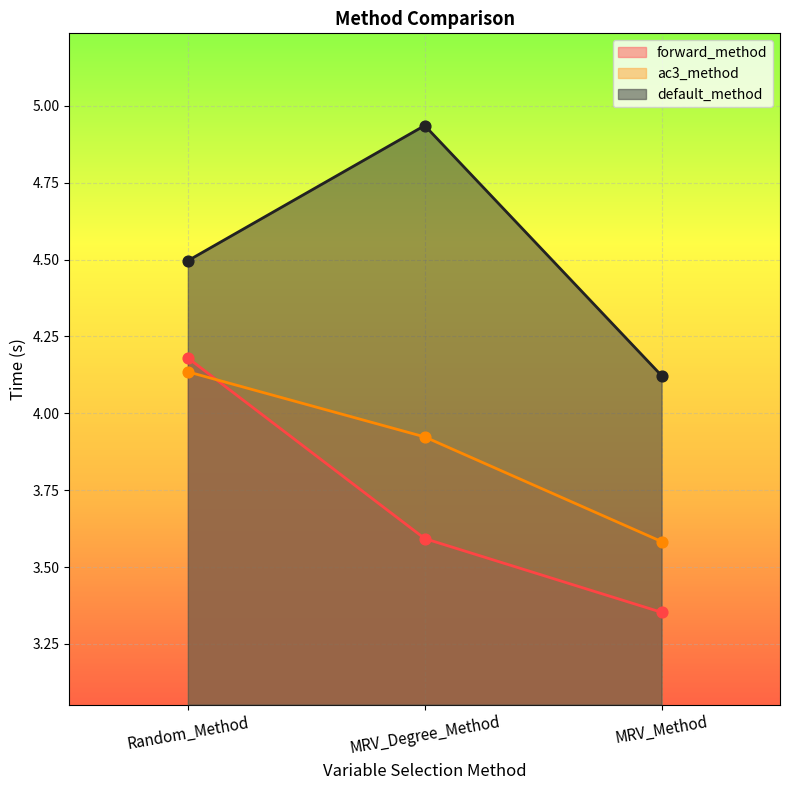

Which series reaches the maximum Y coordinate?

default_method